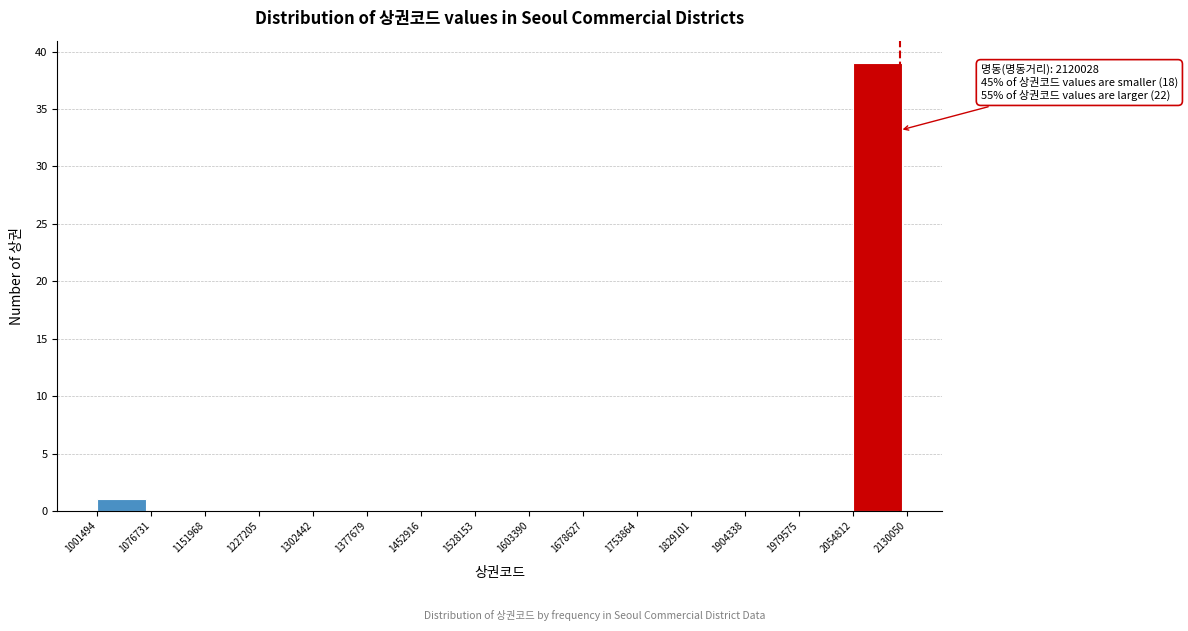

Over which range of the x-axis is the bar tallest?

2054812 to 2130050